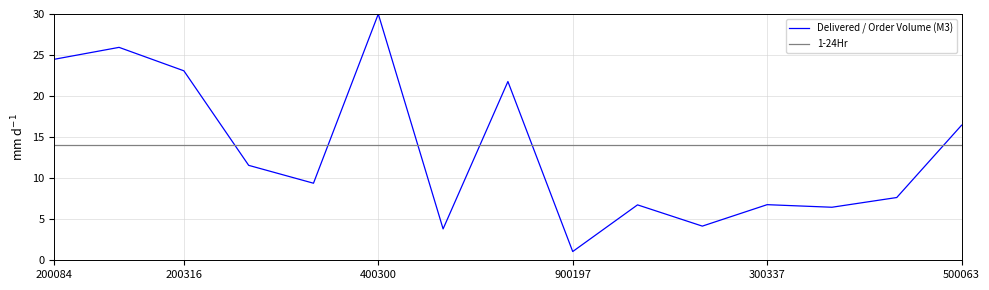

List the series in order of their overall mean, highest first.

1-24Hr, Delivered / Order Volume (M3)